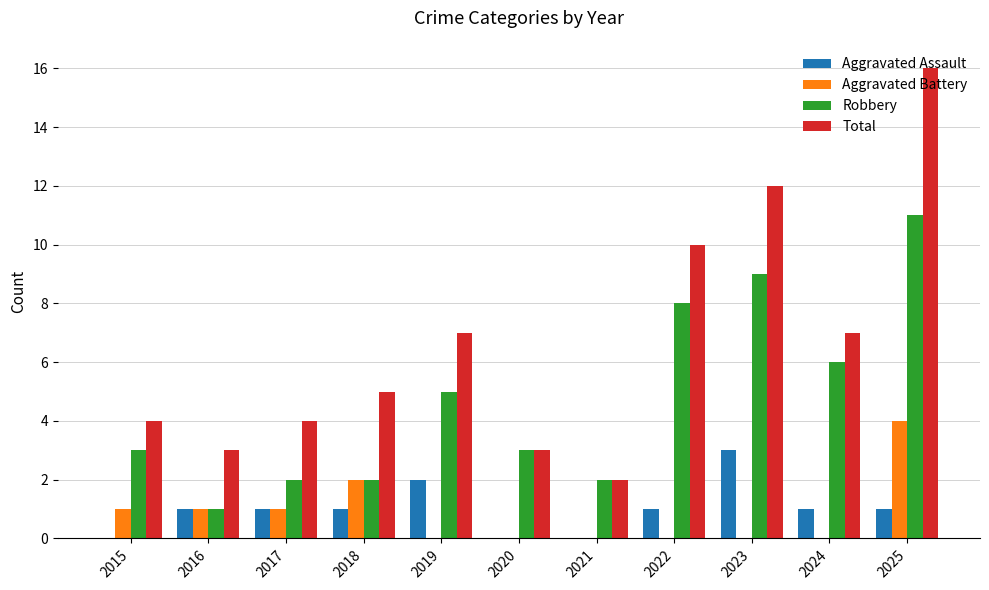

What is the highest value of the Robbery series?

11